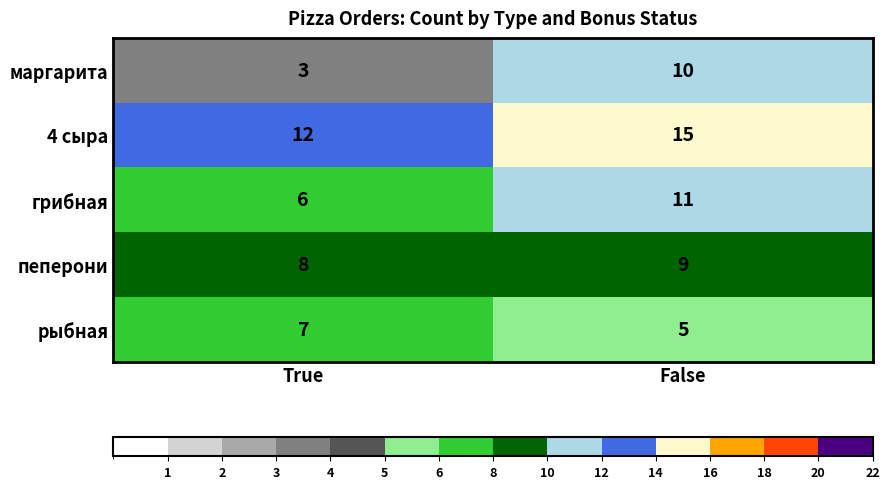

At True, list the series in order from smallest to largest.

маргарита, грибная, рыбная, пеперони, 4 сыра